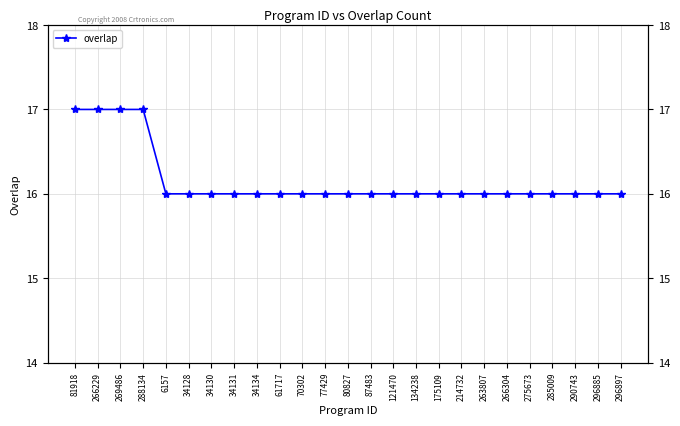

True or false: there are more than 1 points higher than both neighbors.

False